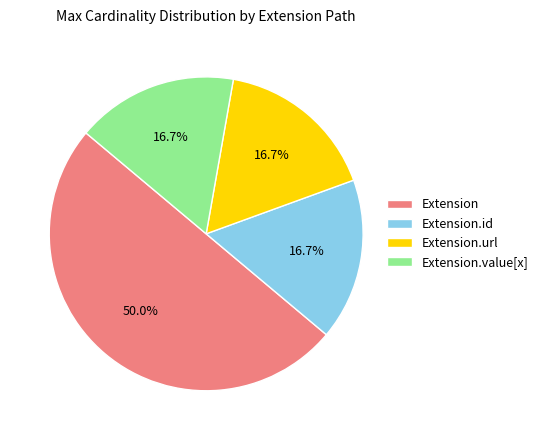

Does Extension.id represent more than half of the total?

No